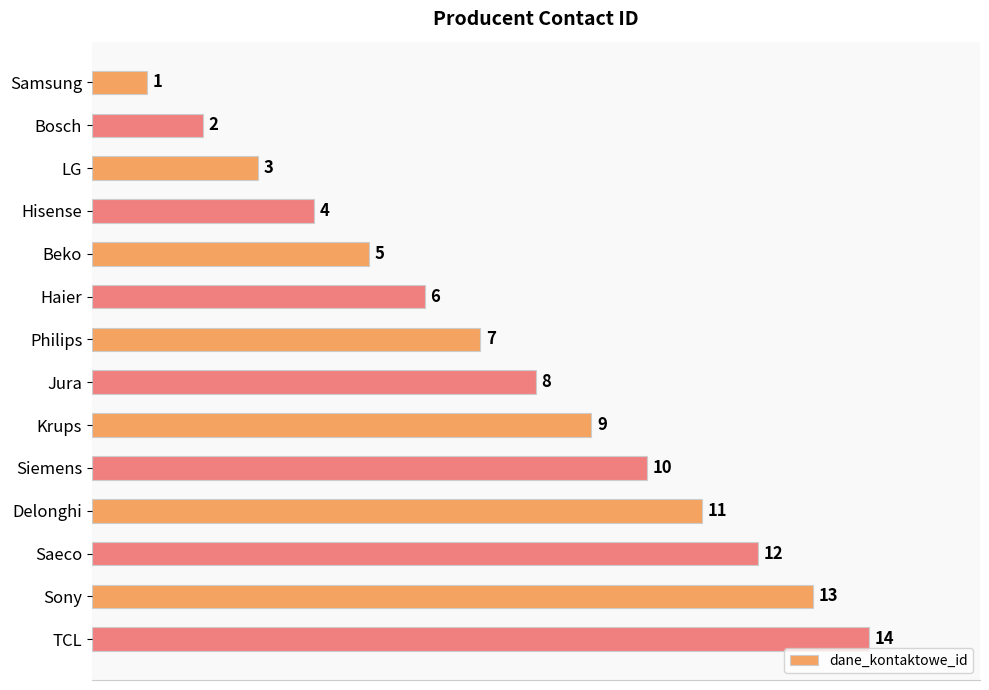

What is the average value?

8